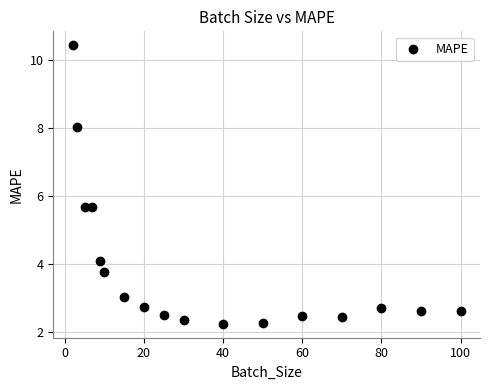

What is the range of X values (max minus min)?

98.0